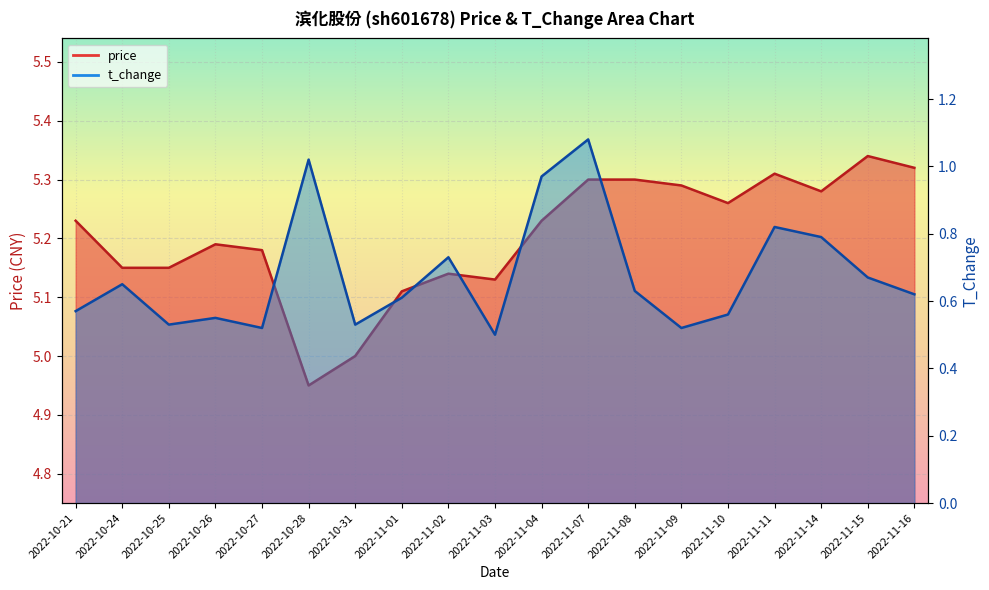

Reading left to right, transcribe all the data shown in this chart.

price: 2022-10-21=5.2	2022-10-24=5.2	2022-10-25=5.2	2022-10-26=5.2	2022-10-27=5.2	2022-10-28=5.0	2022-10-31=5.0	2022-11-01=5.1	2022-11-02=5.1	2022-11-03=5.1	2022-11-04=5.2	2022-11-07=5.3	2022-11-08=5.3	2022-11-09=5.3	2022-11-10=5.3	2022-11-11=5.3	2022-11-14=5.3	2022-11-15=5.3	2022-11-16=5.3
t_change: 2022-10-21=0.6	2022-10-24=0.7	2022-10-25=0.5	2022-10-26=0.6	2022-10-27=0.5	2022-10-28=1.0	2022-10-31=0.5	2022-11-01=0.6	2022-11-02=0.7	2022-11-03=0.5	2022-11-04=1.0	2022-11-07=1.1	2022-11-08=0.6	2022-11-09=0.5	2022-11-10=0.6	2022-11-11=0.8	2022-11-14=0.8	2022-11-15=0.7	2022-11-16=0.6